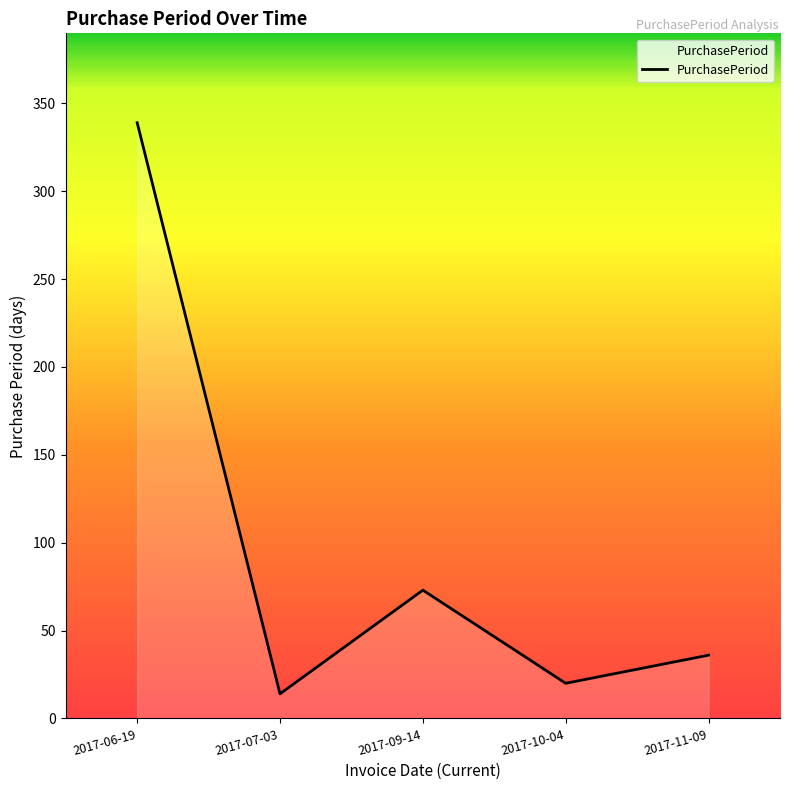

Which category has the lowest value across all series?

2017-07-03